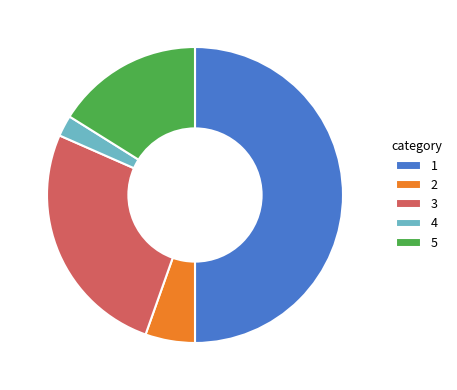

What is the ratio of the value at 3 to the value at 4?

11.3